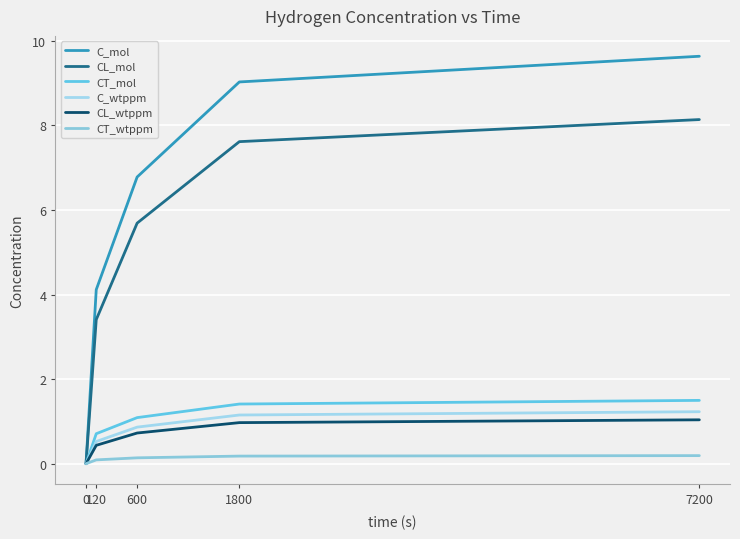

How many values in the C_wtppm series exceed 0?

4